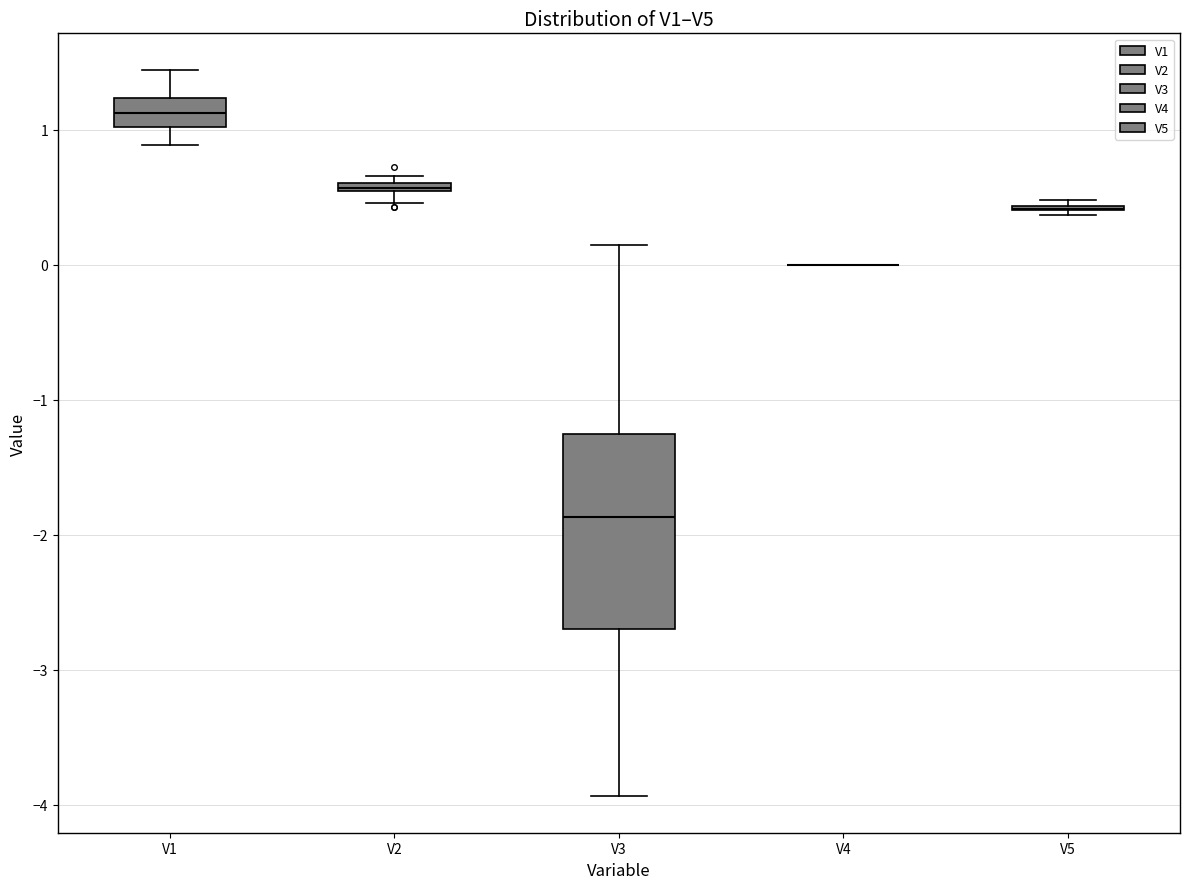

Where is the upper edge of the box for V1 on the y-axis? The values are not printed on the chart, so give them approximately, as read against the axis.

1.2